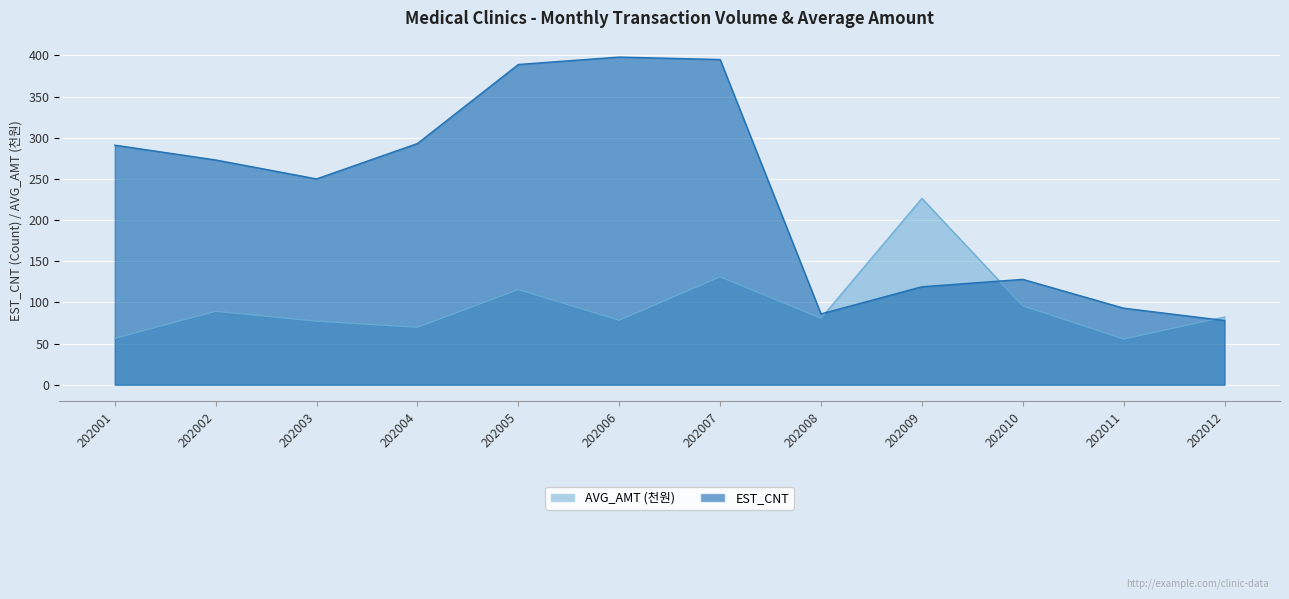

How many lines are shown in the chart?

2